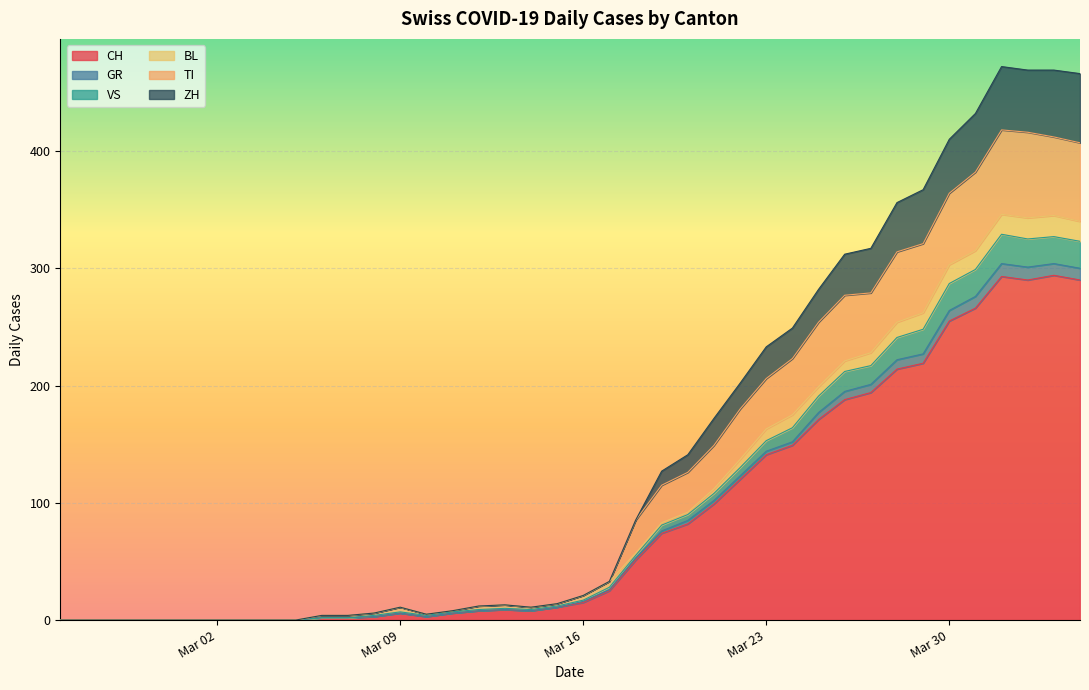

What is the highest value of the CH series?

294